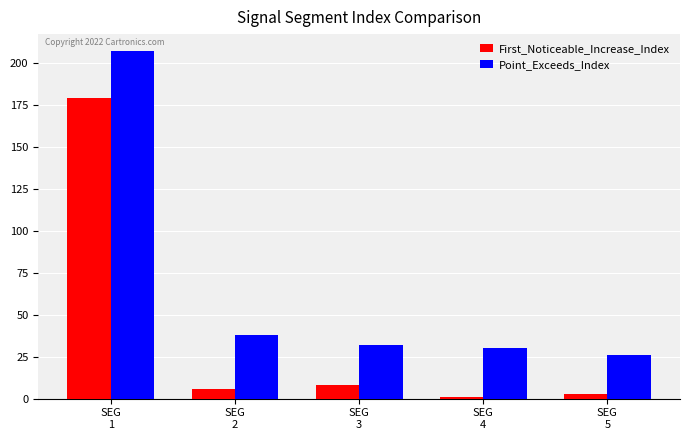

How many categories are shown in the chart?

5